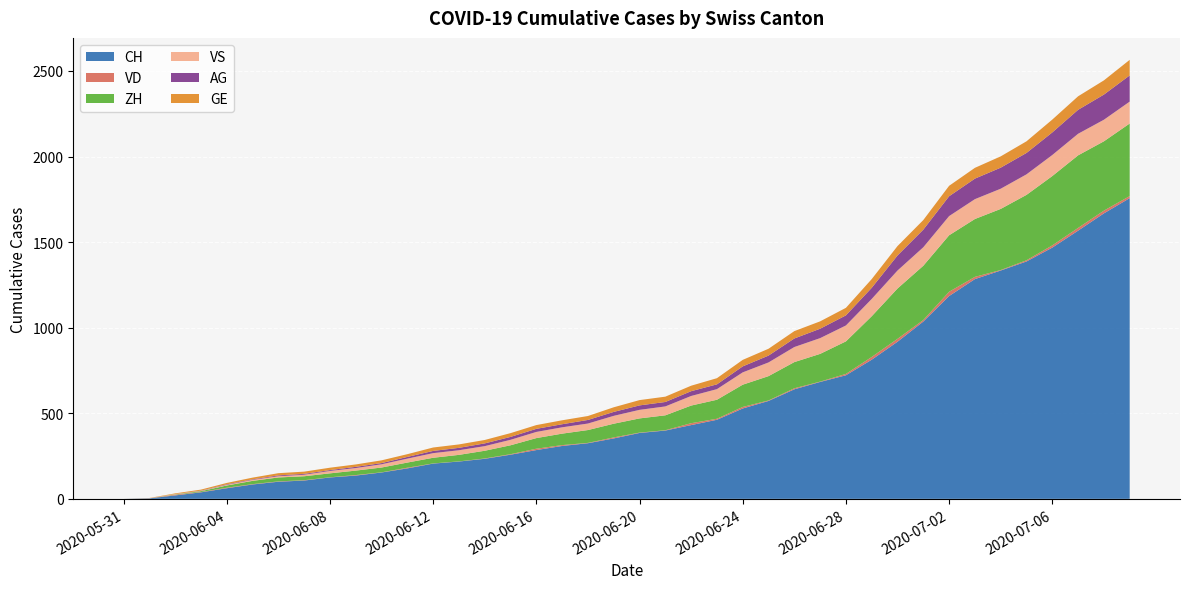

Rank the series at 2020-06-09 from lowest to highest value.

VD, AG, GE, VS, ZH, CH